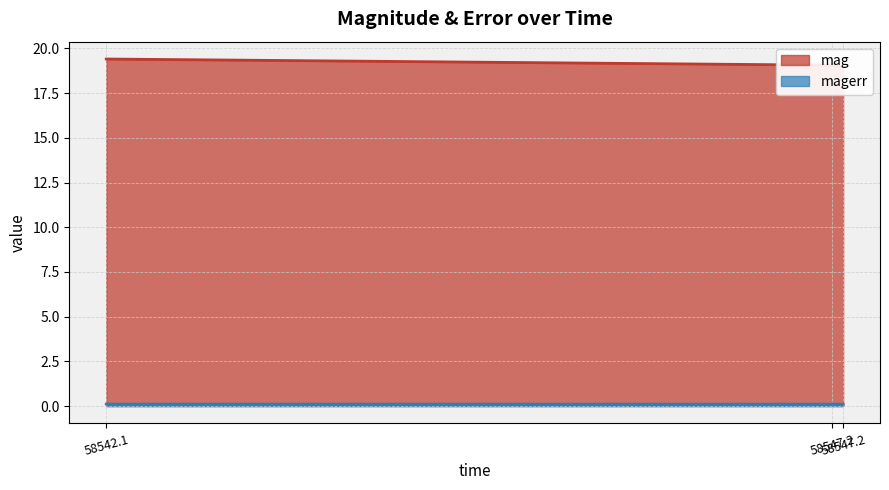

Between 58547.2 and 58542.1, which is larger?

58542.1